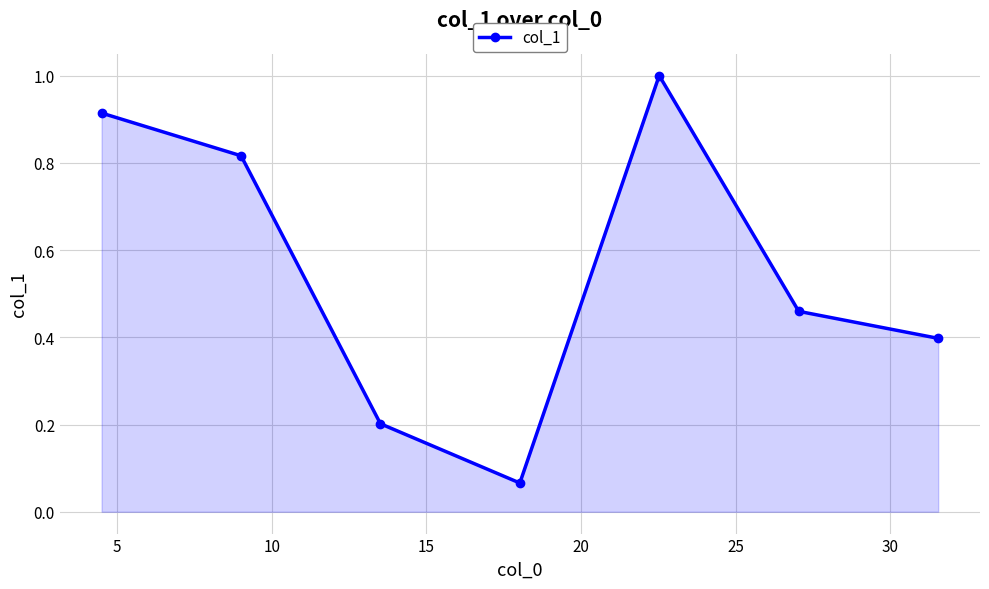

What is the greatest value displayed?

1.0